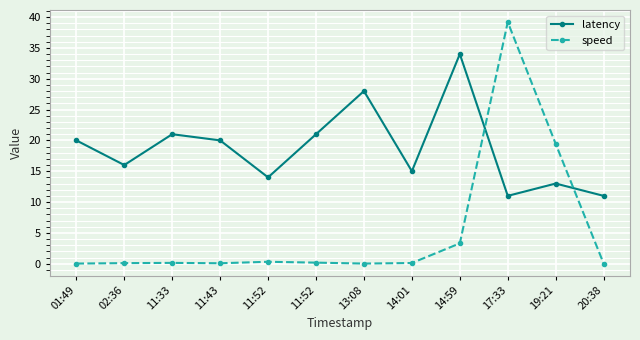

What are all the series names shown in the legend?

latency, speed